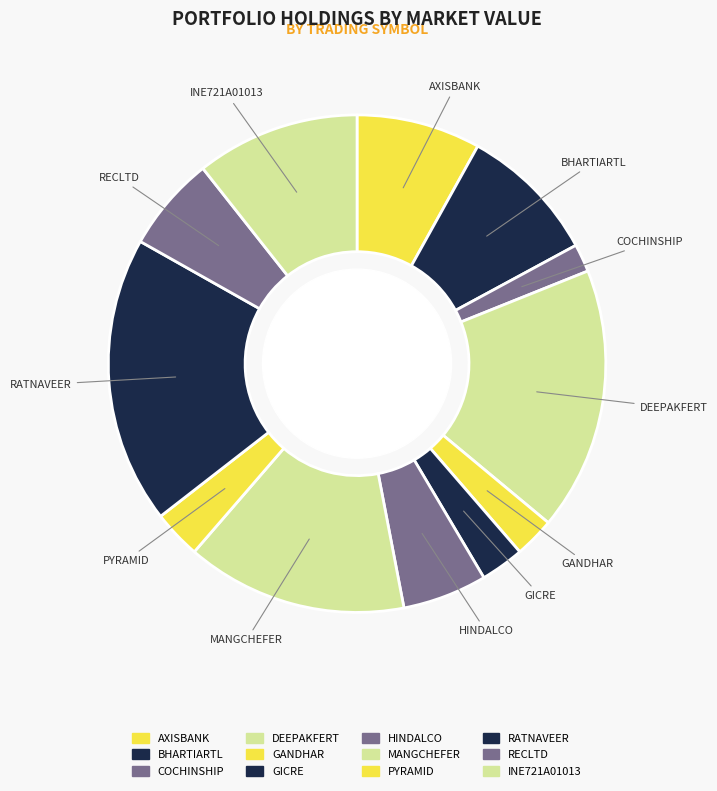

Is it true that RECLTD is 6% of the pie?

True